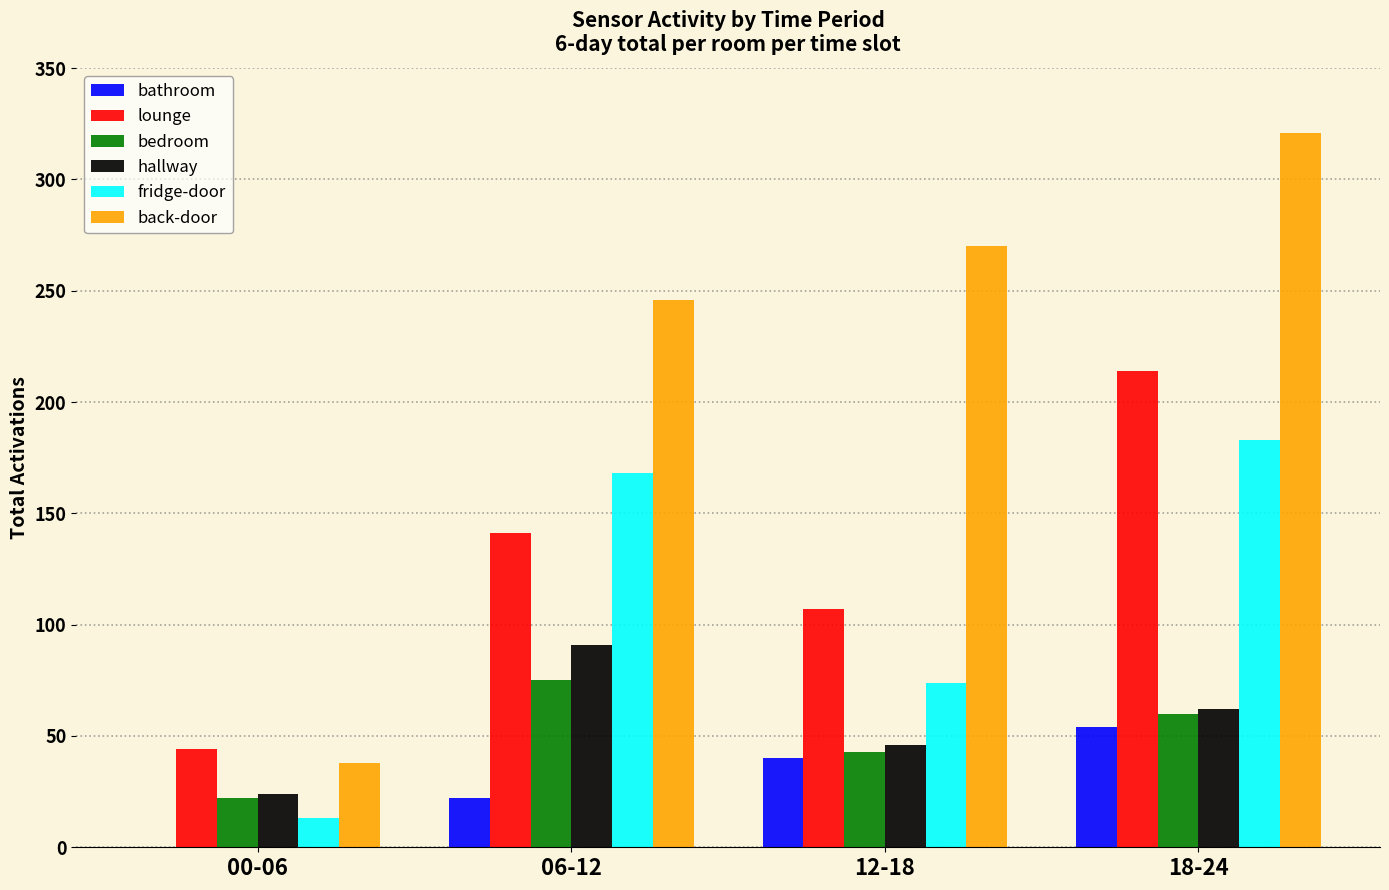

Which series has the largest total across all categories?

back-door